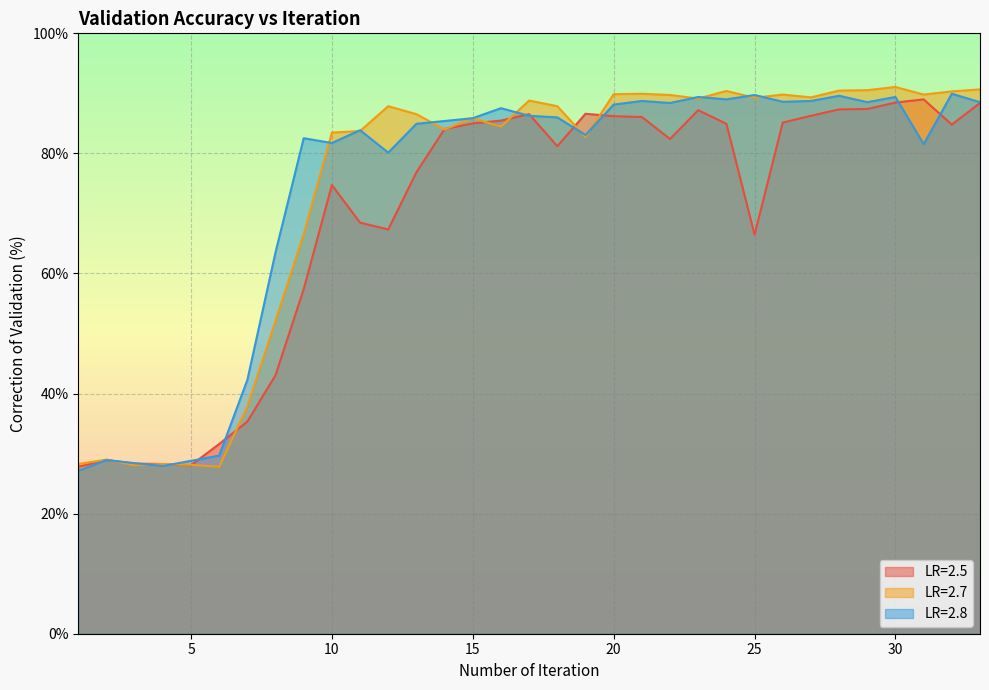

Reading left to right, transcribe all the data shown in this chart.

LR=2.5: 27.8	28.9	28.3	28.3	28.1	31.6	35.3	43.1	57.4	74.7	68.5	67.3	76.9	84.1	85.0	85.5	86.5	81.2	86.6	86.2	86.1	82.4	87.2	84.9	66.5	85.1	86.3	87.3	87.4	88.5	89.0	84.8	88.4
LR=2.7: 28.3	29.0	28.1	28.3	28.1	27.8	37.9	52.1	66.5	83.5	83.7	87.9	86.5	84.0	85.9	84.5	88.8	87.9	82.7	89.9	89.9	89.7	89.1	90.4	89.3	89.8	89.3	90.5	90.5	91.1	89.8	90.3	90.7
LR=2.8: 27.1	28.9	28.4	27.9	28.8	29.7	42.3	63.5	82.5	81.7	83.9	80.1	84.9	85.4	85.9	87.5	86.3	86.0	83.1	88.1	88.7	88.4	89.4	89.0	89.7	88.6	88.7	89.6	88.5	89.4	81.5	89.9	88.5